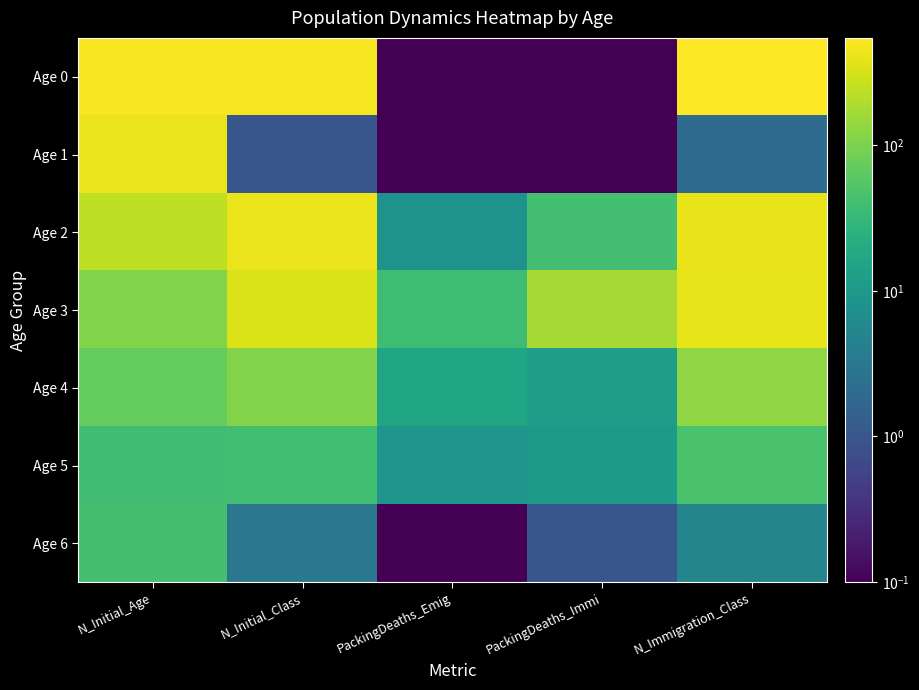

What is the maximum value shown in the chart?

545.0